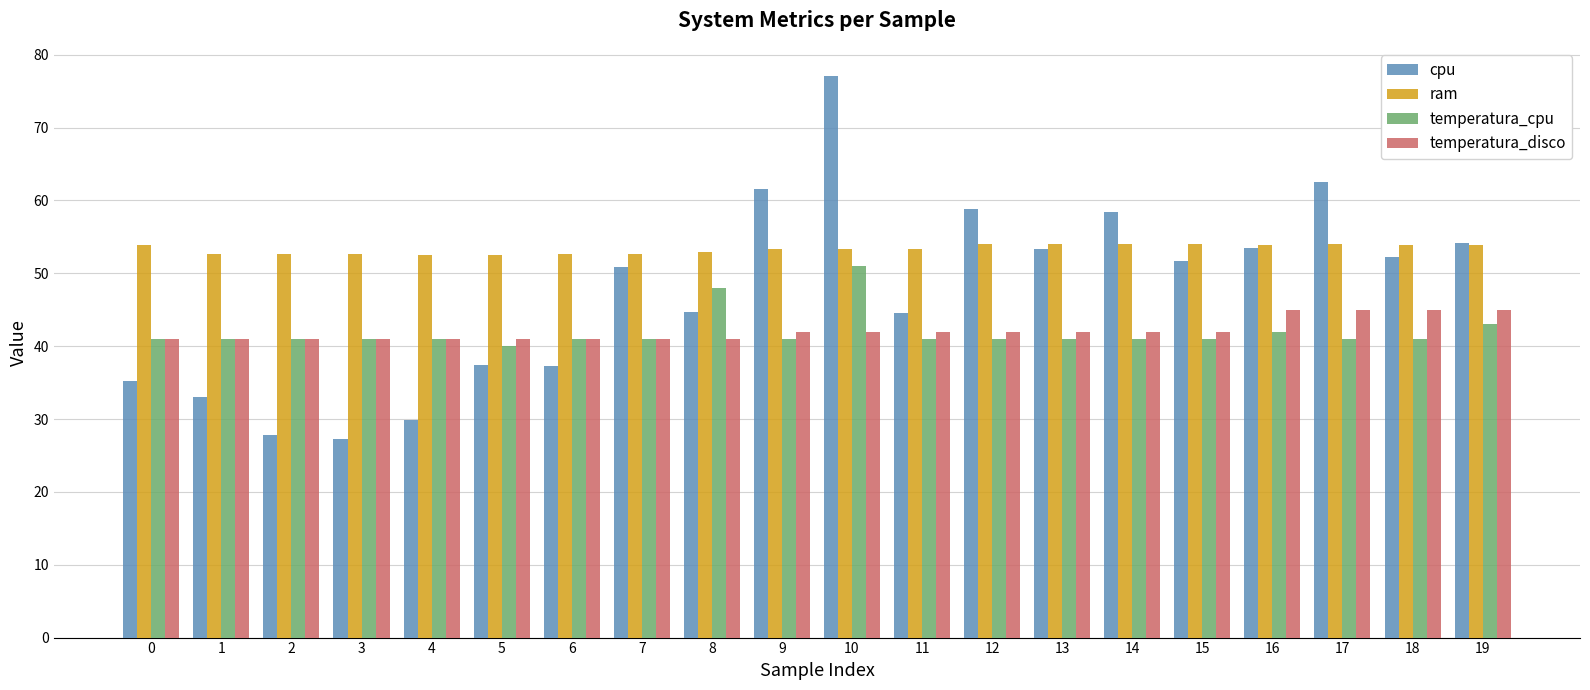

What is the total value across all series at 13?

190.4